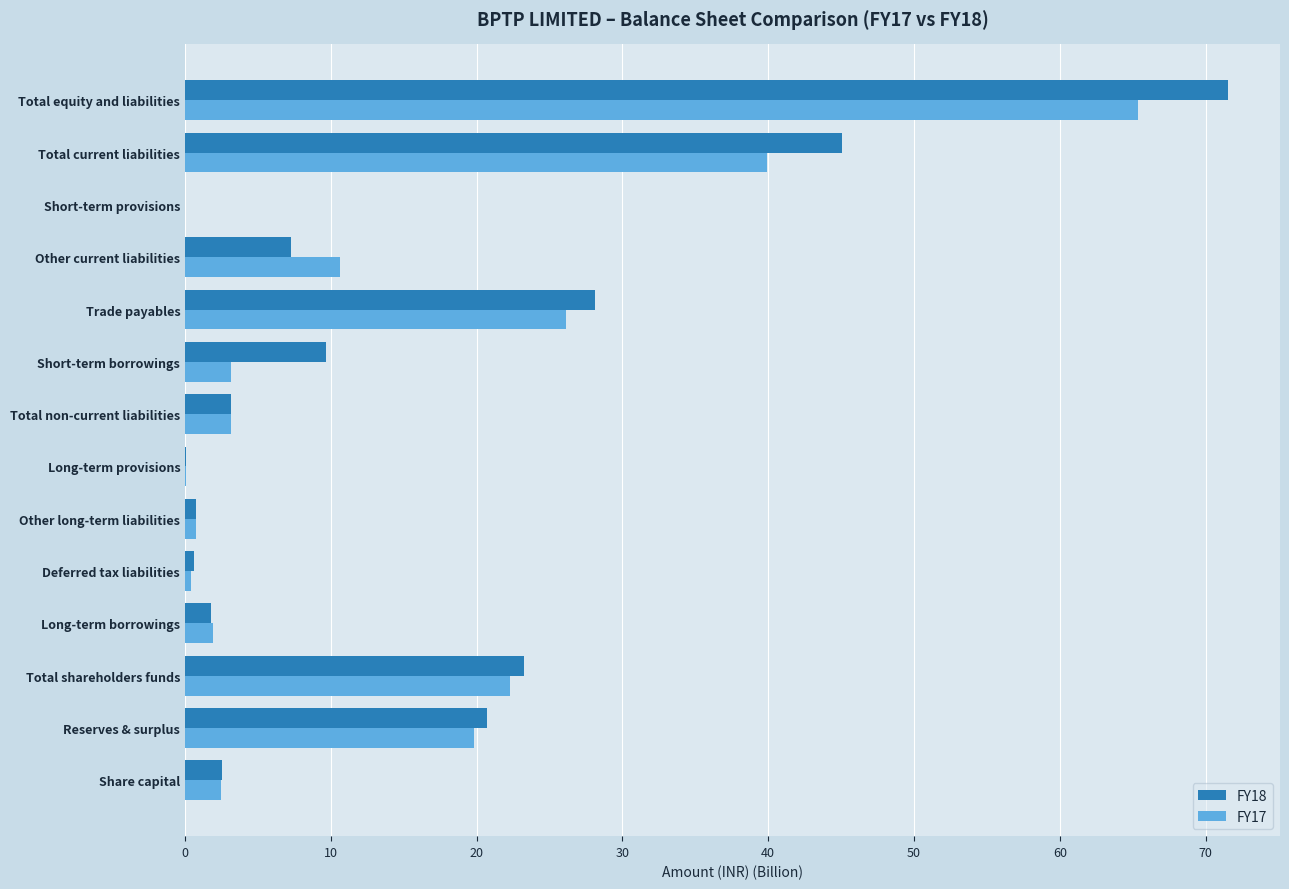

What is the highest value of the FY17 series?

65.4